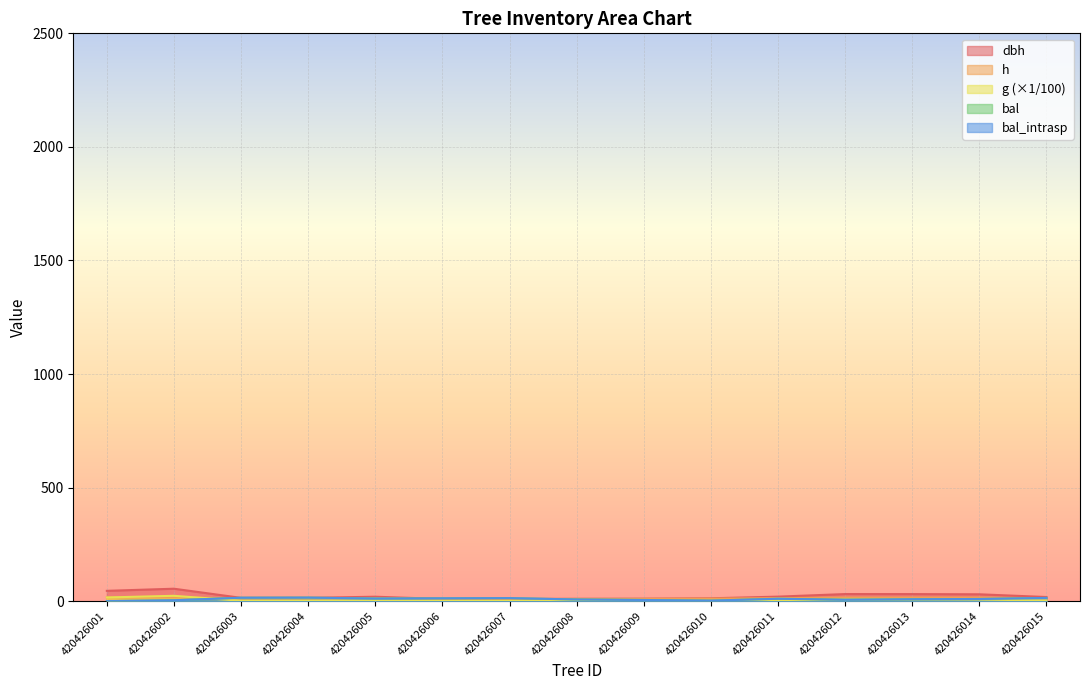

At how many categories does at least one series exceed 11?

13